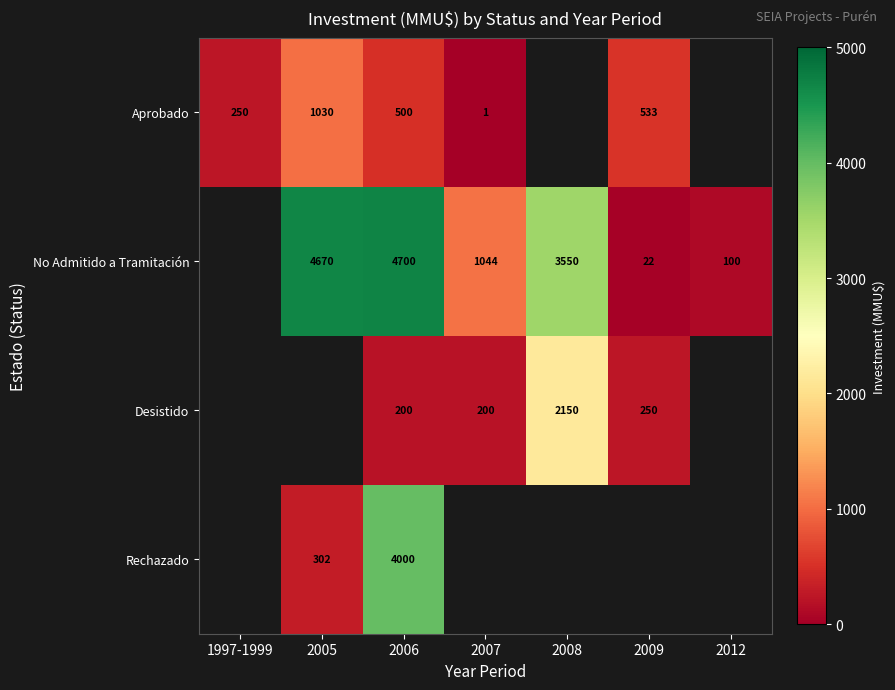

Is it true that Desistido equals 200 at 2007?

True